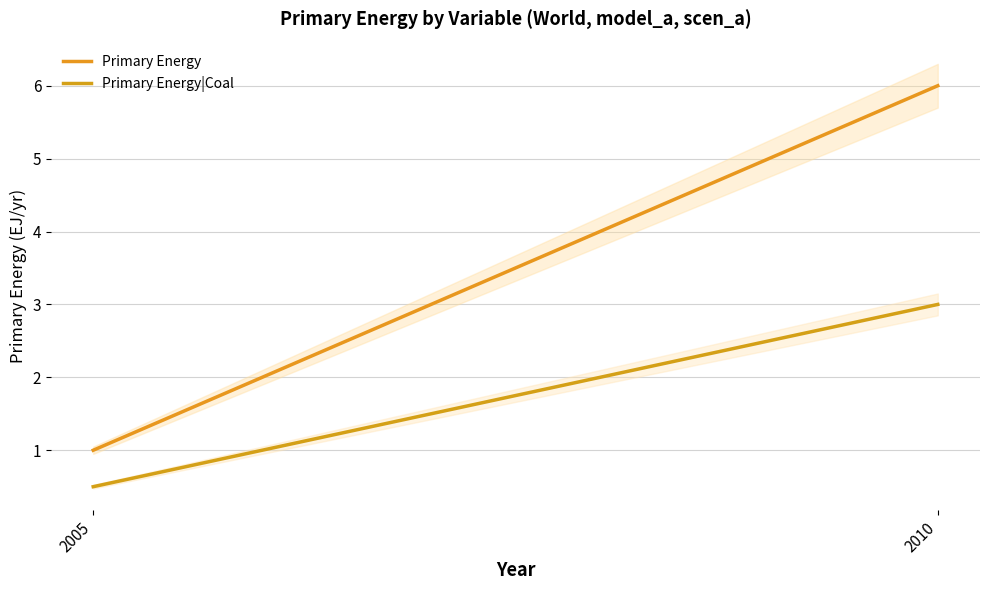

Is the value of Primary Energy|Coal at 2010 greater than the value of Primary Energy at 2005?

Yes